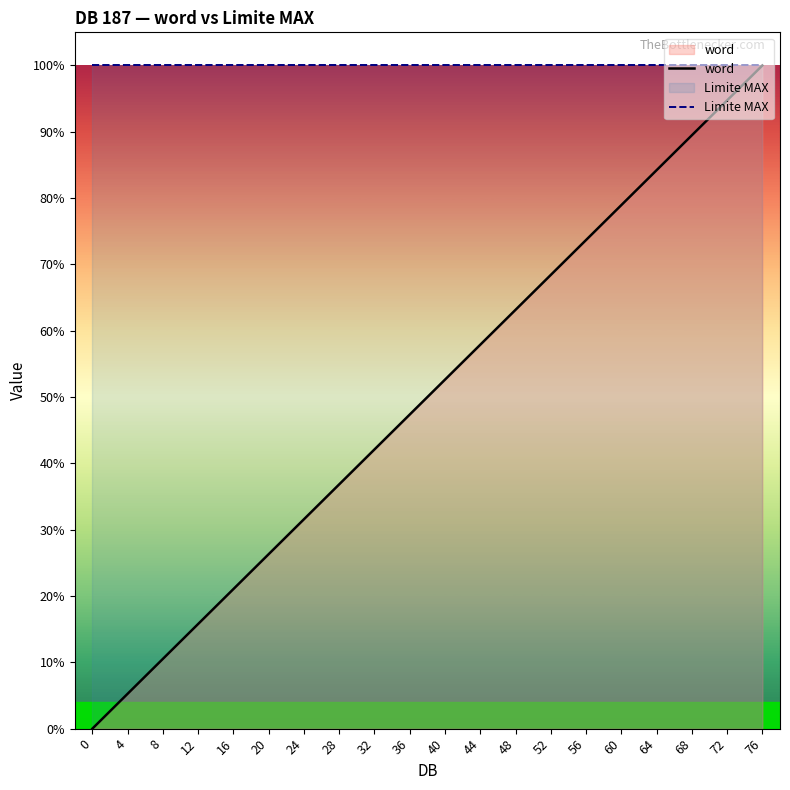

True or false: word has a value of 0.8 at 64.

True